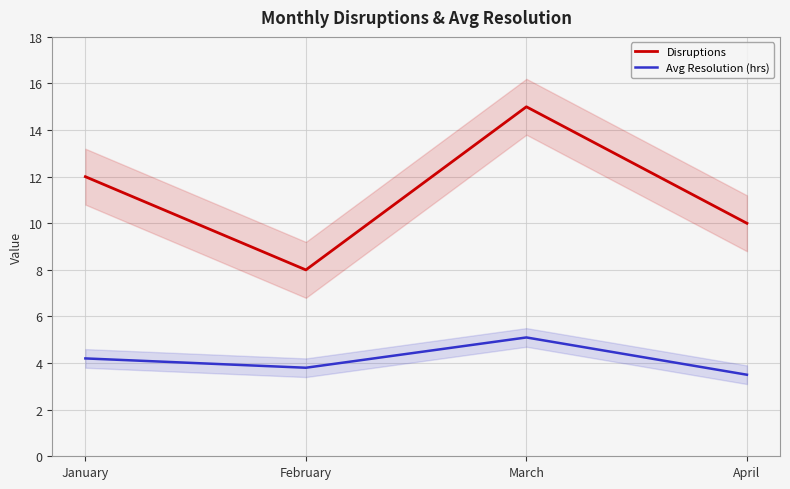

How many interior local valleys does the Disruptions series have?

1